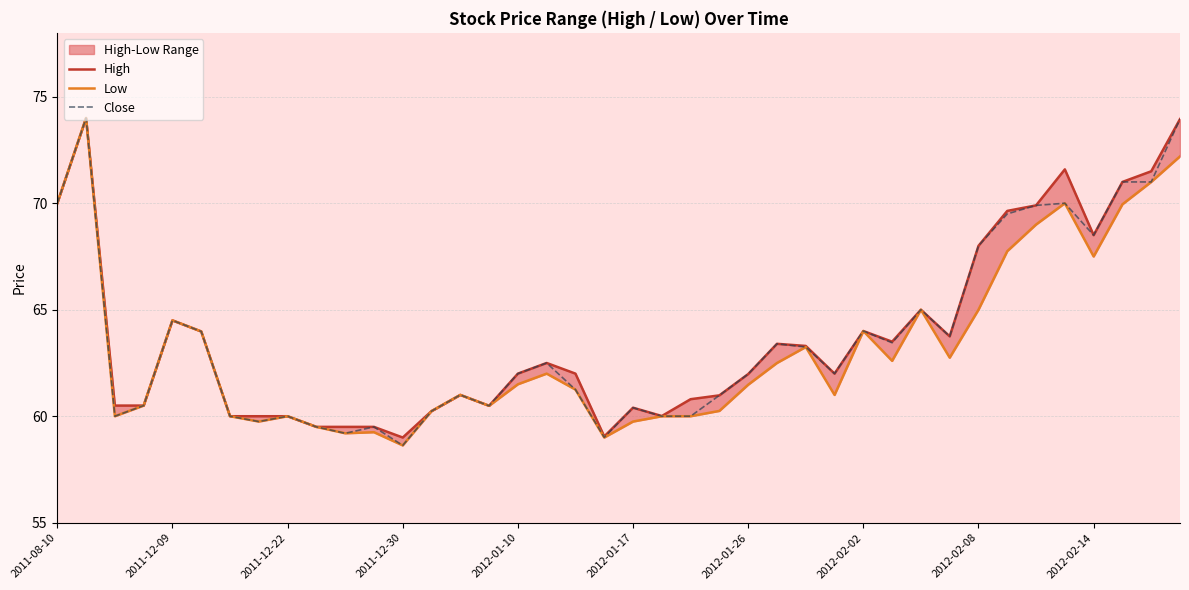

In Low, how many points are lower than both neighbors (excluding endpoints)?

10